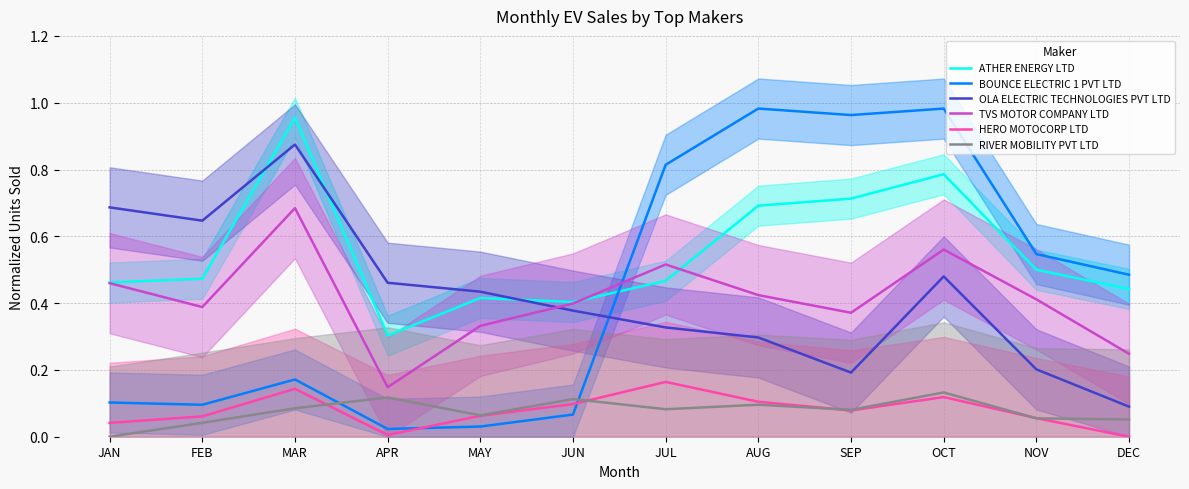

Where is TVS MOTOR COMPANY LTD nearest to the value 0?

APR